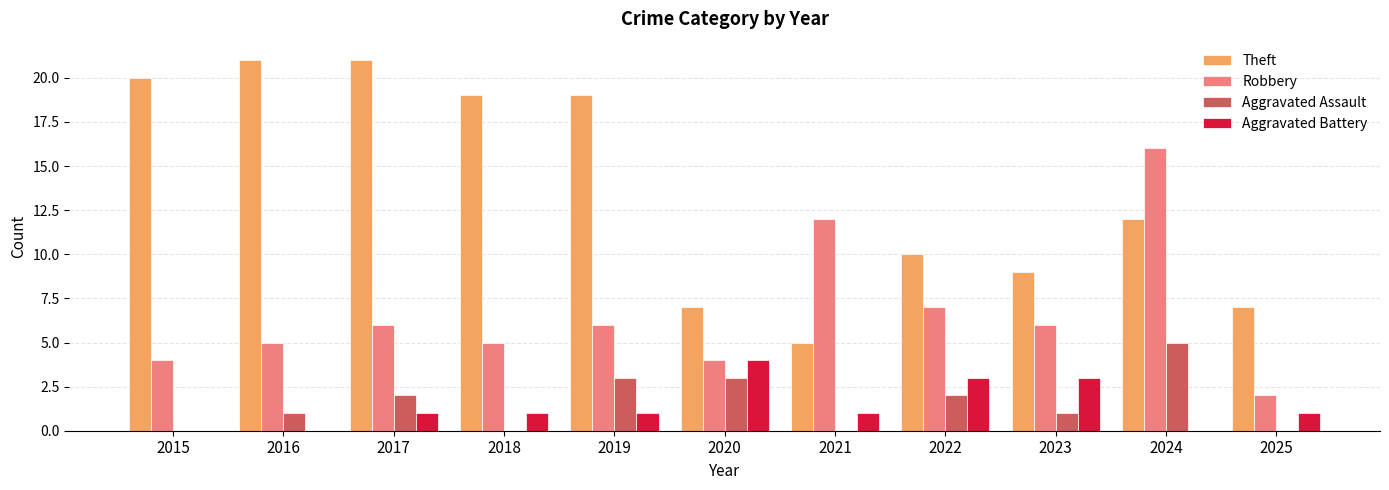

Which series has the largest total across all categories?

Theft